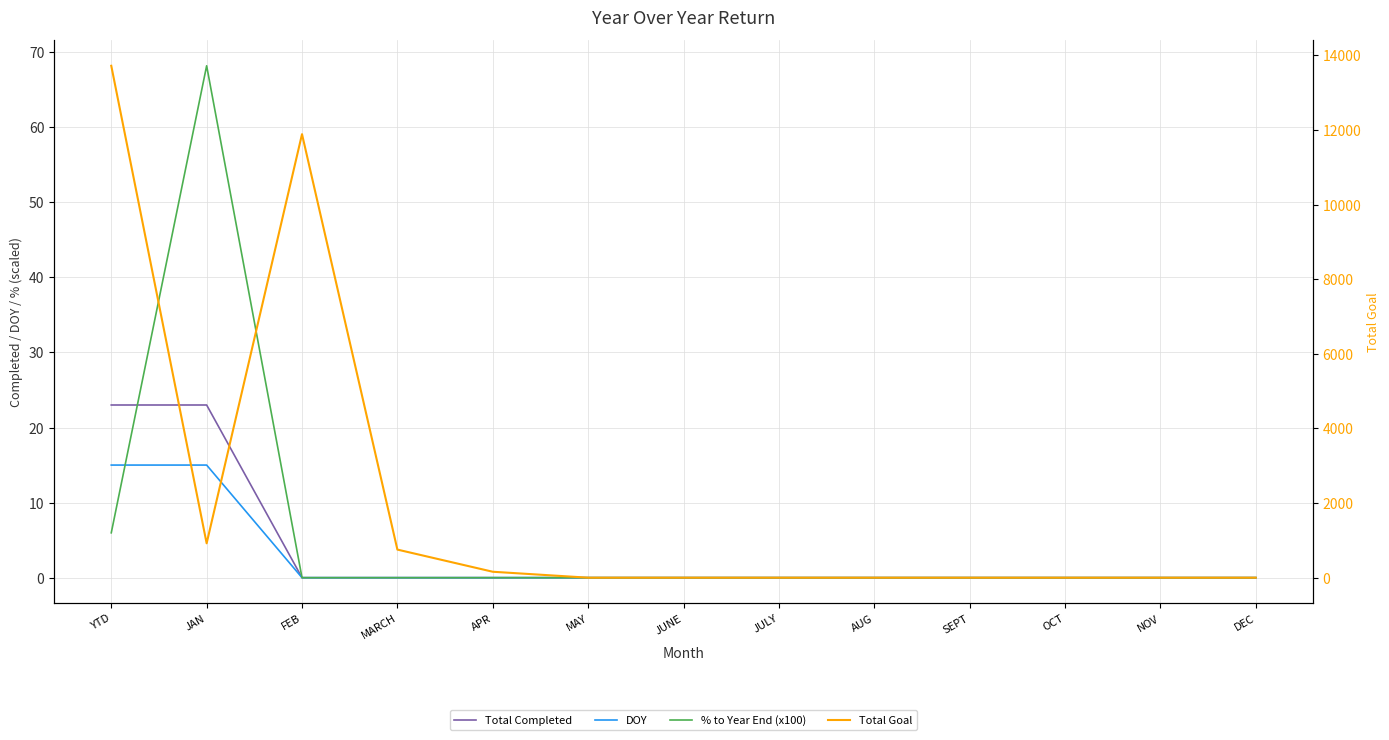

What is the total value across all series at APR?

159.0